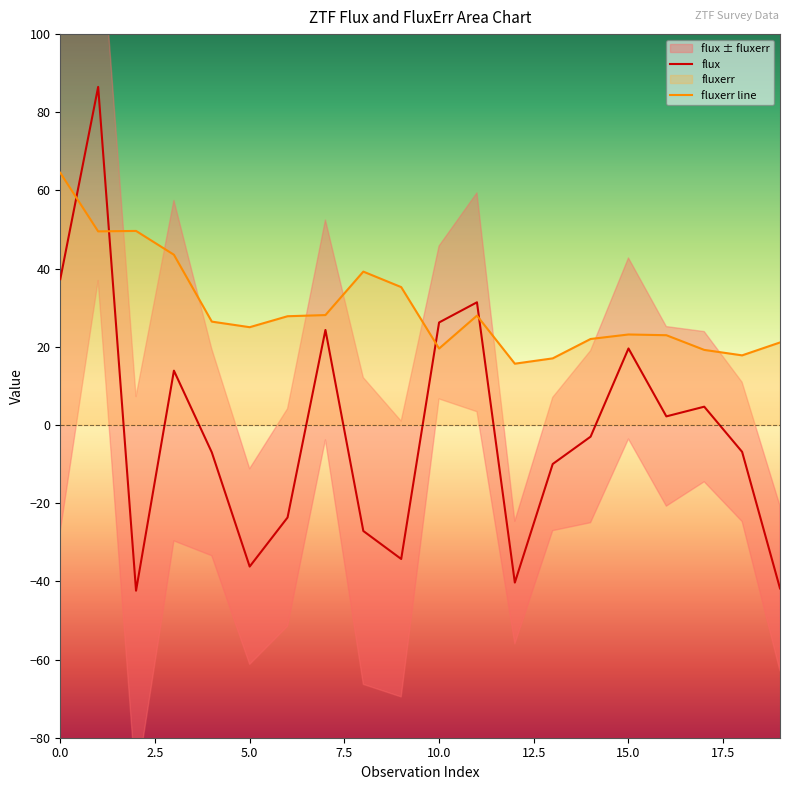

At which label is flux closest to 22?

7